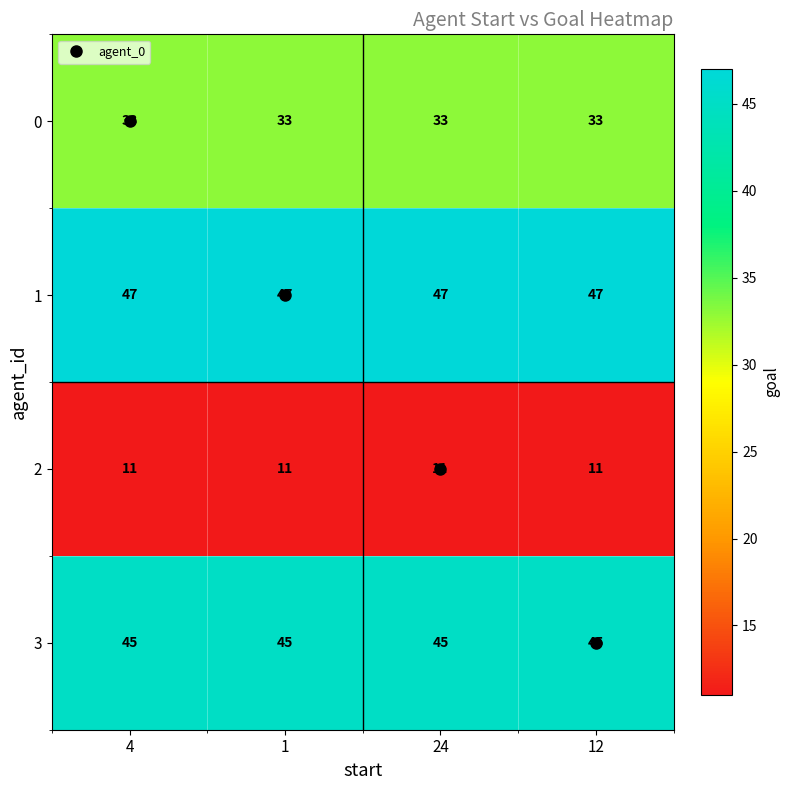

Is it true that 2 equals 11 at 24?

True